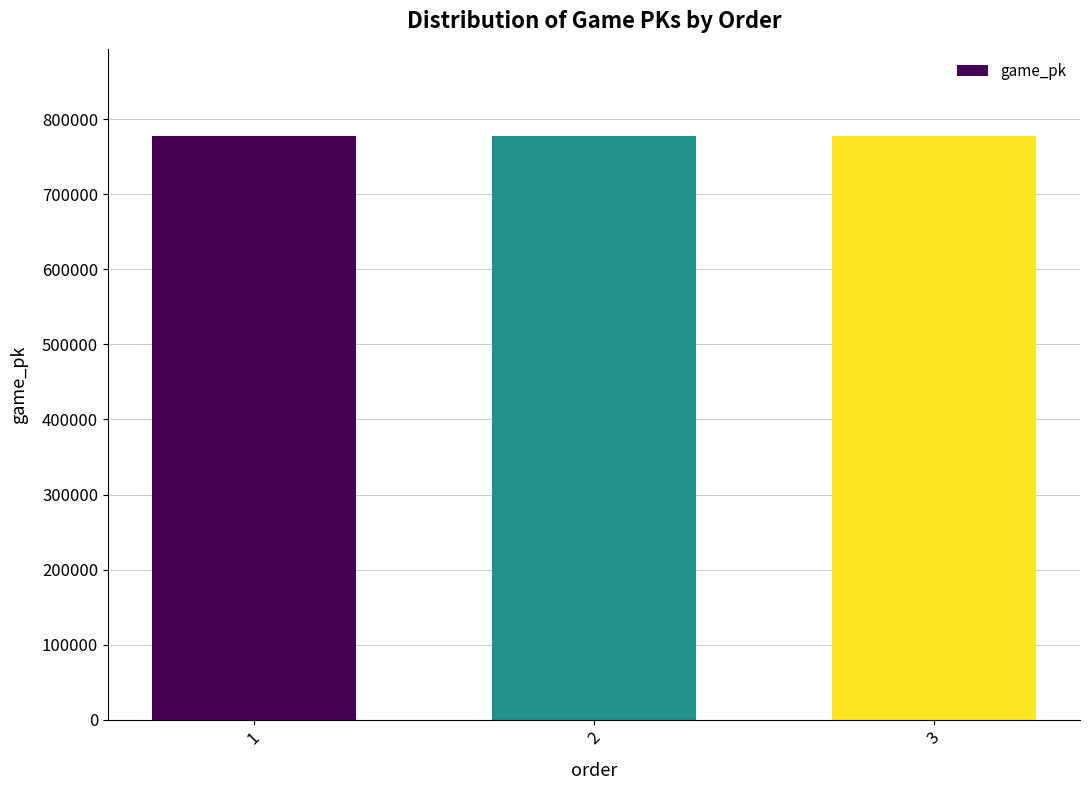

What is the smallest value displayed?

777158